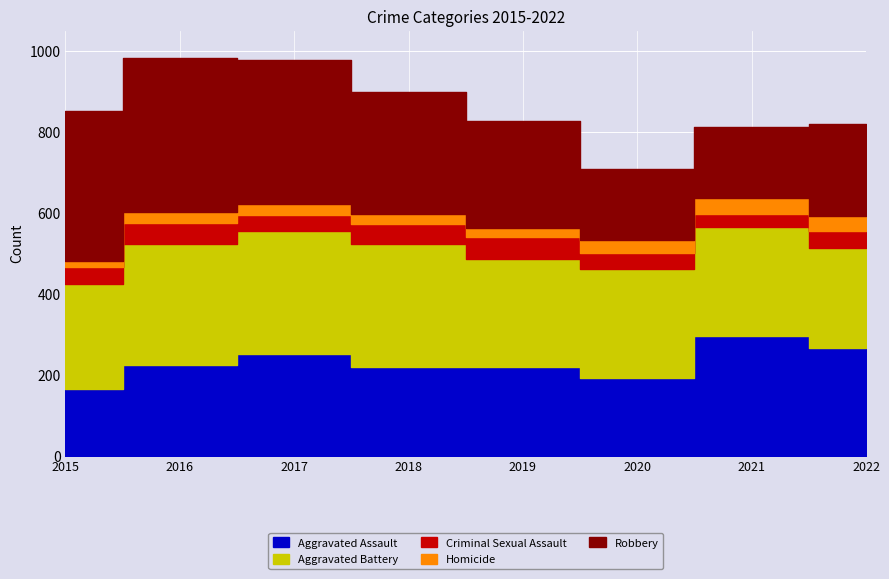

What is the approximate value of Aggravated Assault at 2021?

295